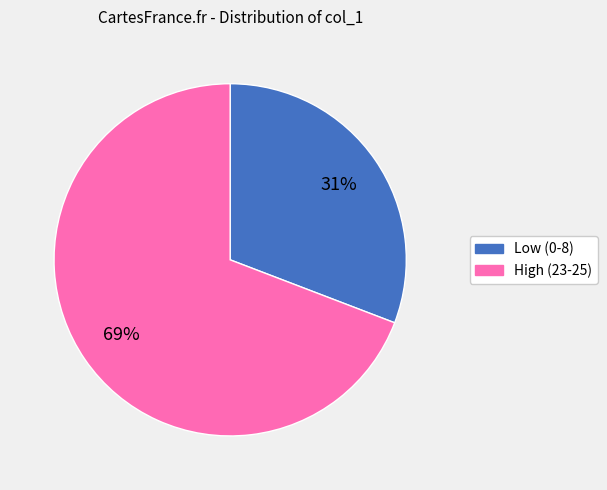

To the nearest percent, what is the average slice percentage?

50%